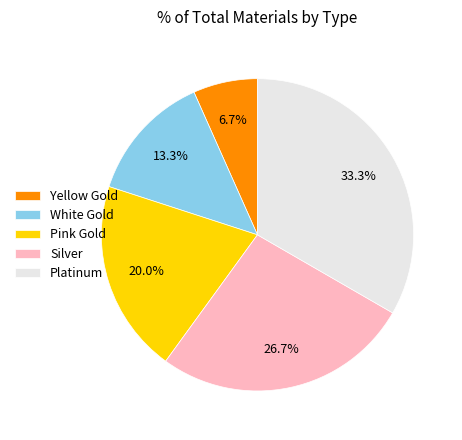

To the nearest percent, what is the average slice percentage?

20%